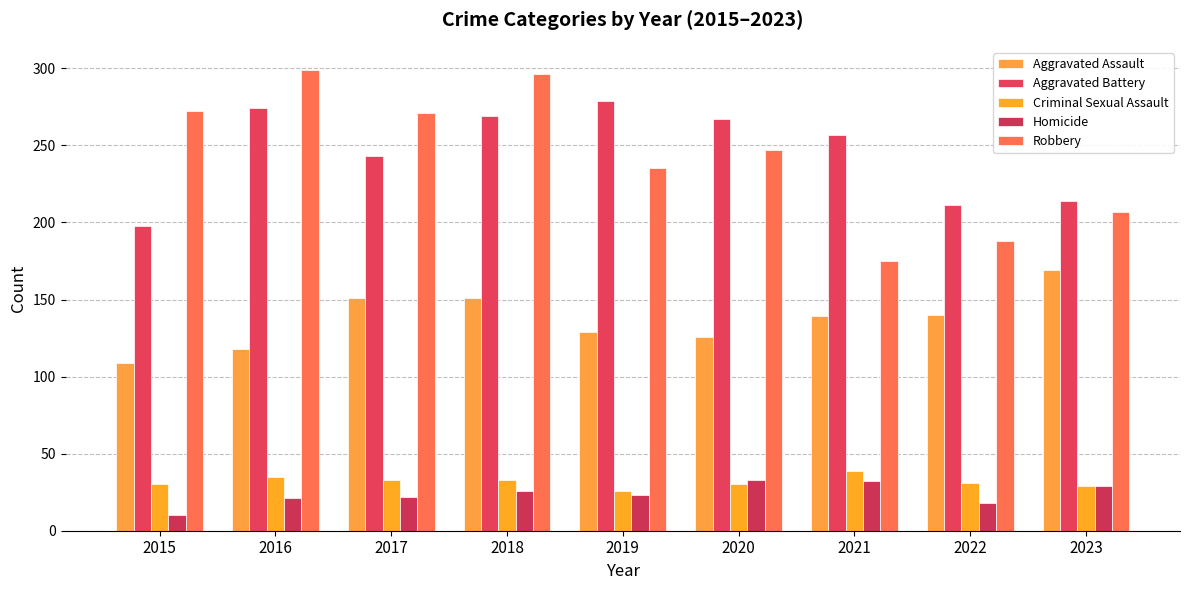

At which label does Robbery first exceed 247?

2015